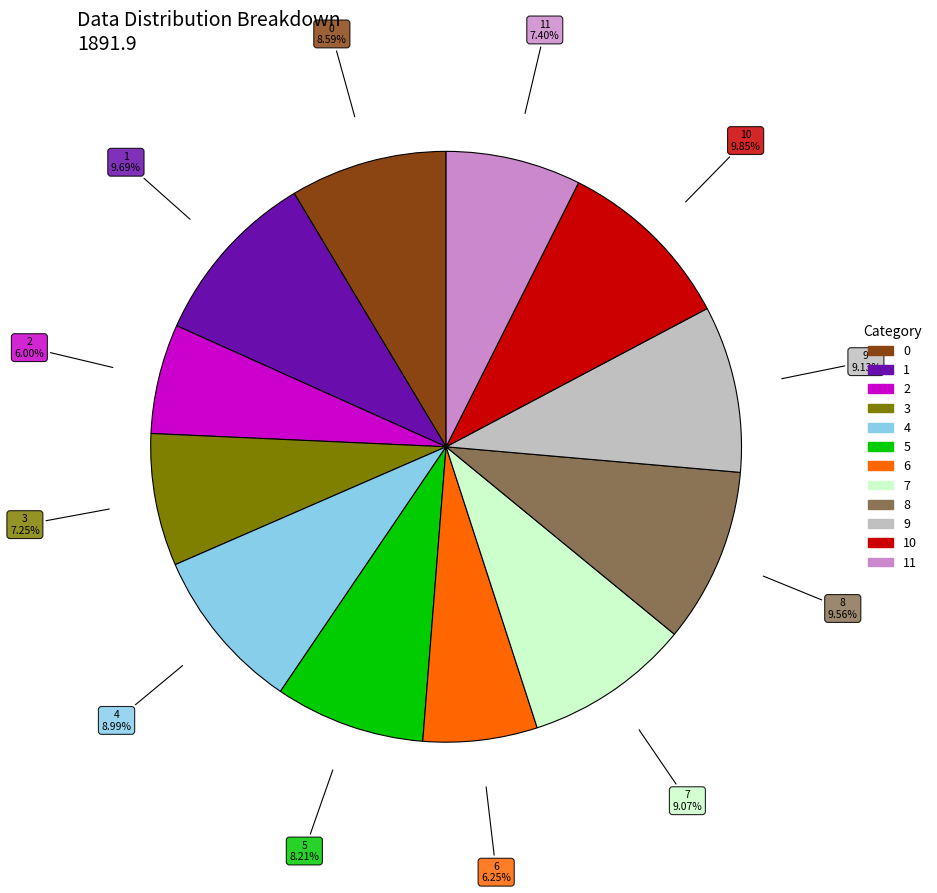

Does any single category account for the majority?

No